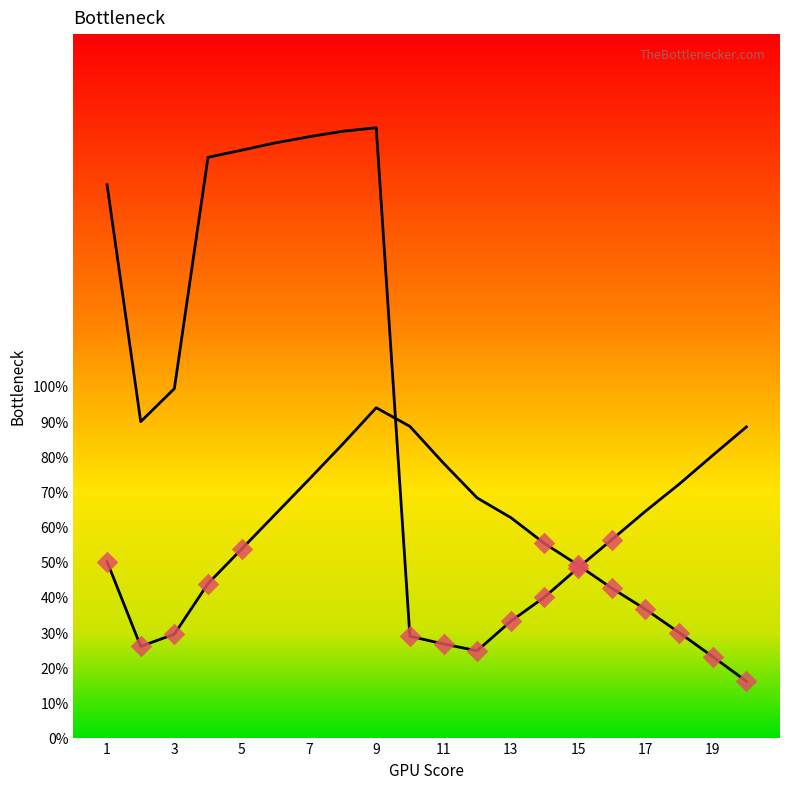

Which series has the largest Y range (max minus min)?

Left Curve